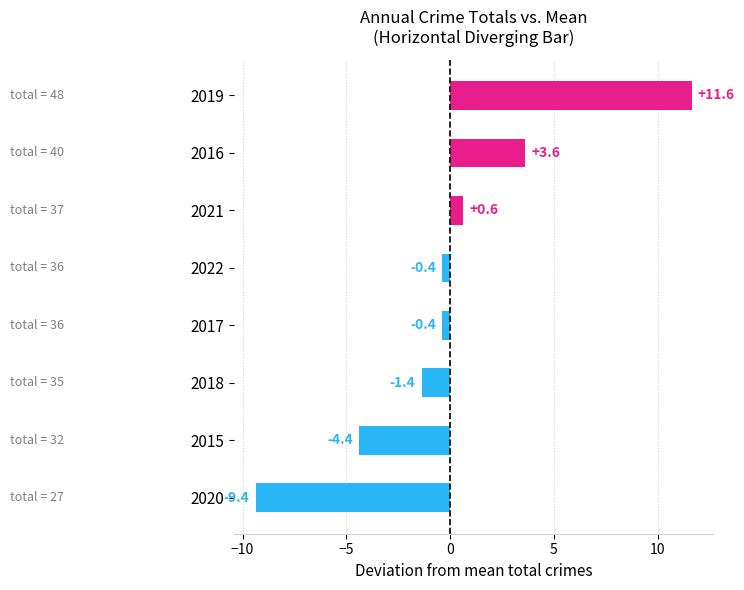

Where is the data nearest to the value 1?

2021